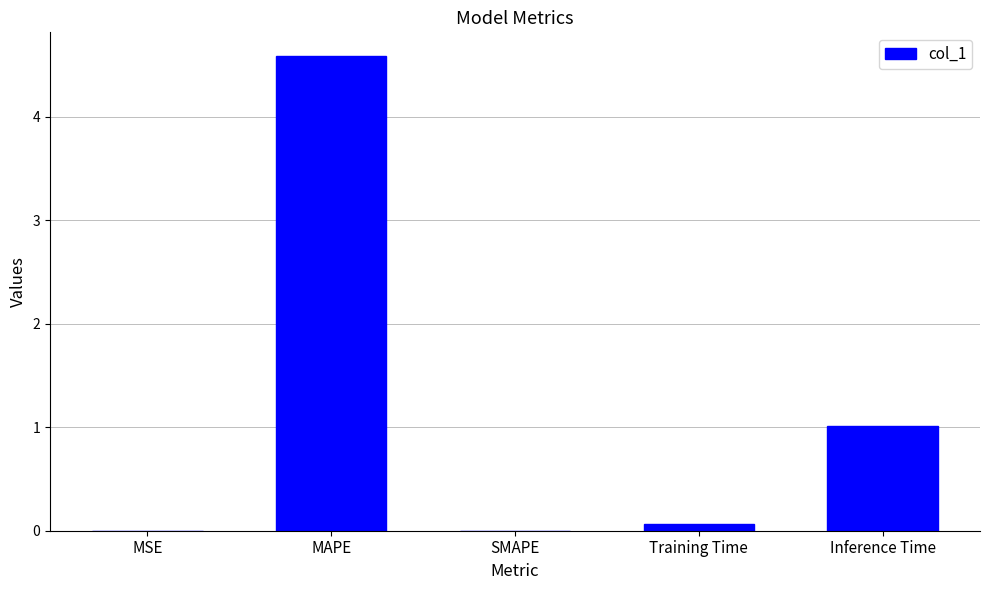

What is the sum of all values?

5.7